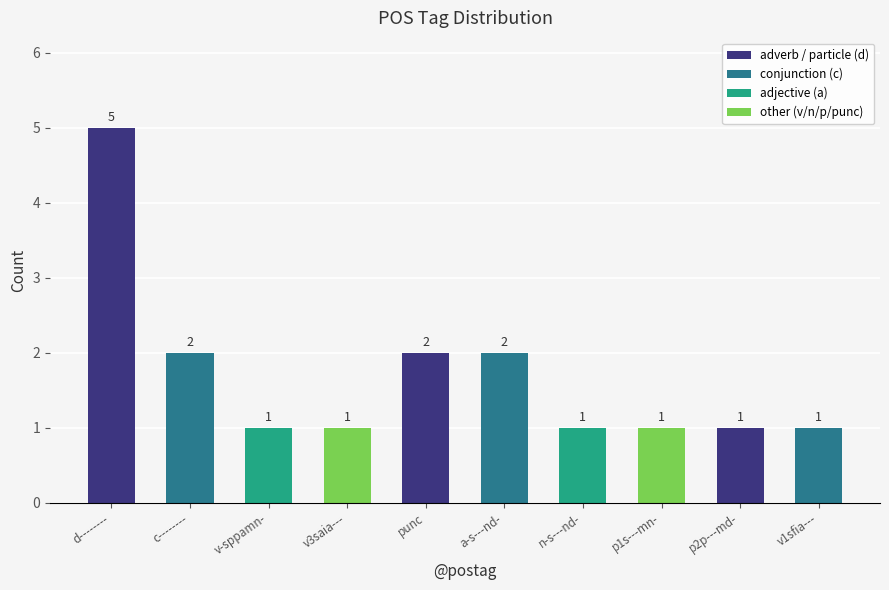

What position from the left is v3saia---?

4